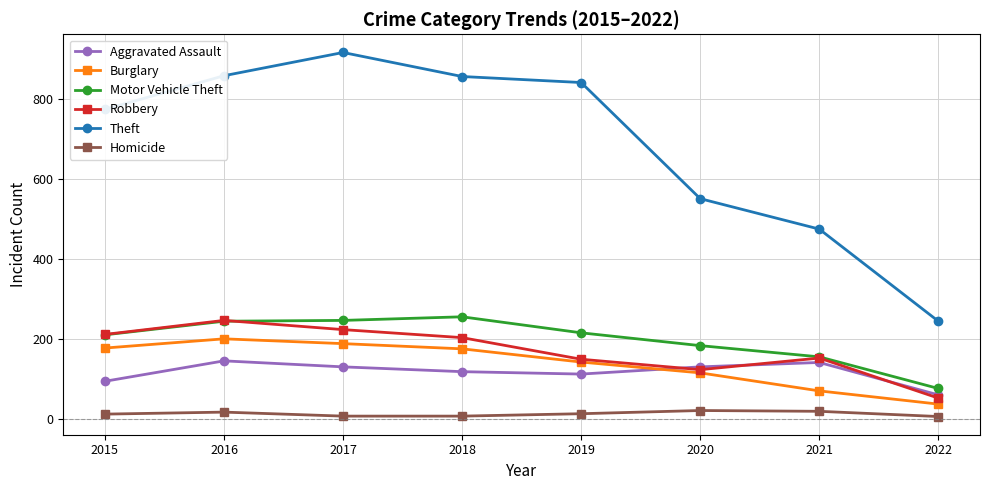

True or false: Aggravated Assault and Motor Vehicle Theft cross at least once.

False